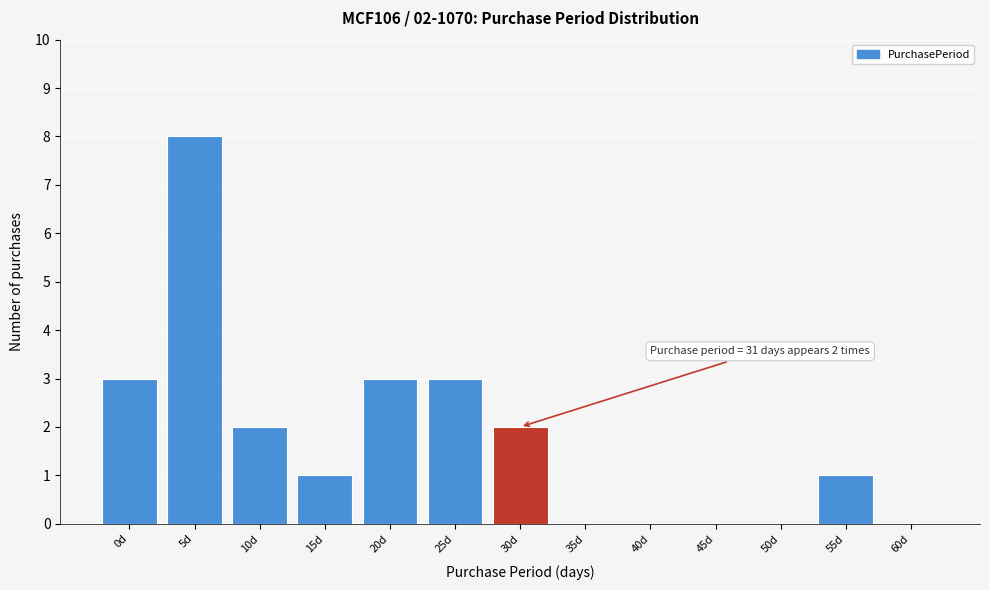

Reading right to left, transcribe all the data shown in this chart.

60d=0	55d=1	50d=0	45d=0	40d=0	35d=0	30d=2	25d=3	20d=3	15d=1	10d=2	5d=8	0d=3